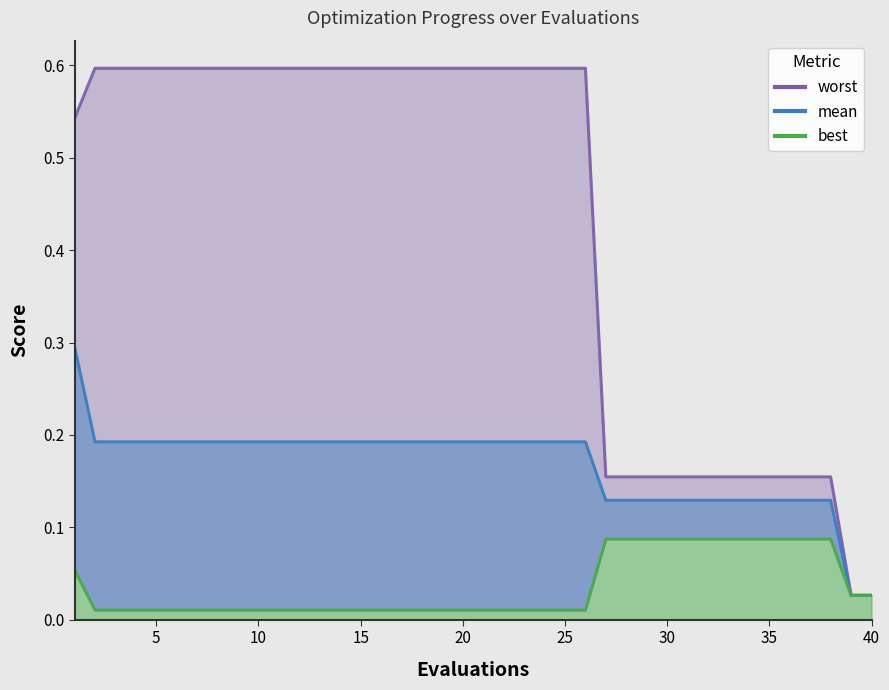

True or false: best has more than 2 points higher than both neighbors.

False